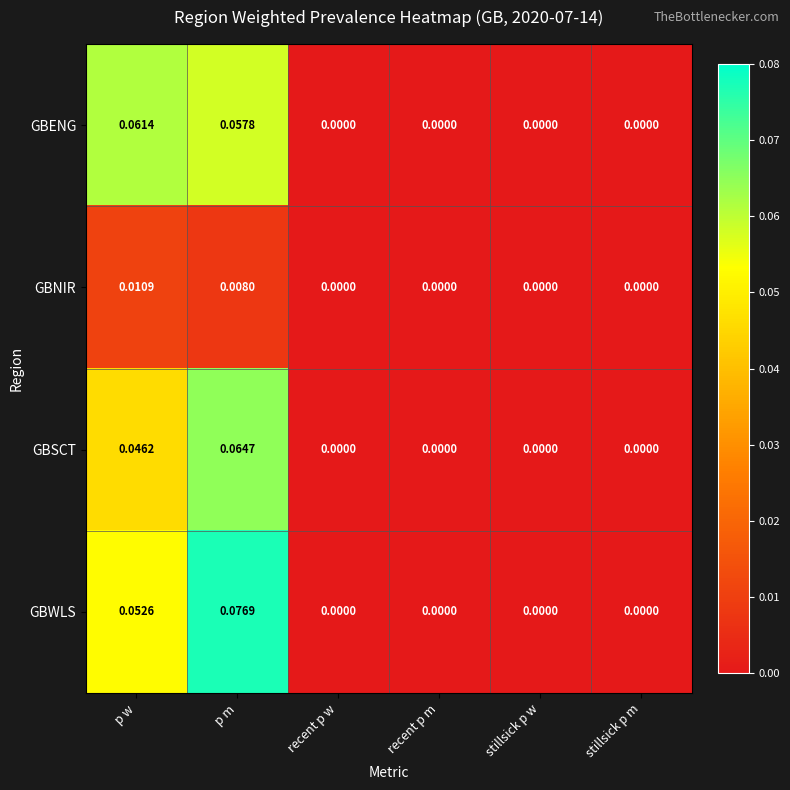

How many data points does each series have?

6